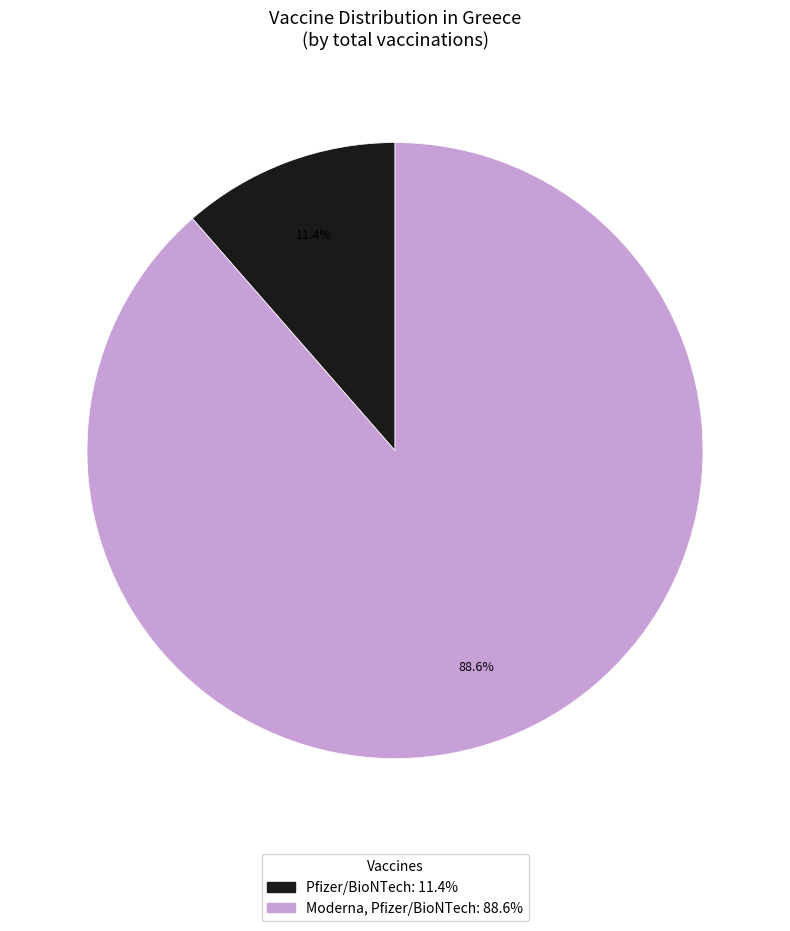

Which slice represents more than half of the pie?

Moderna, Pfizer/BioNTech